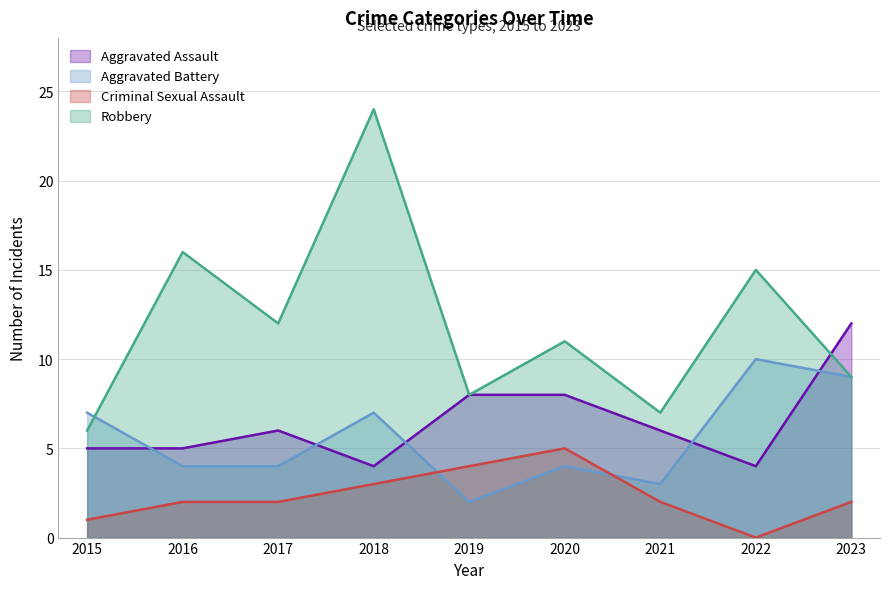

At which category does Robbery reach its first local valley?

2017